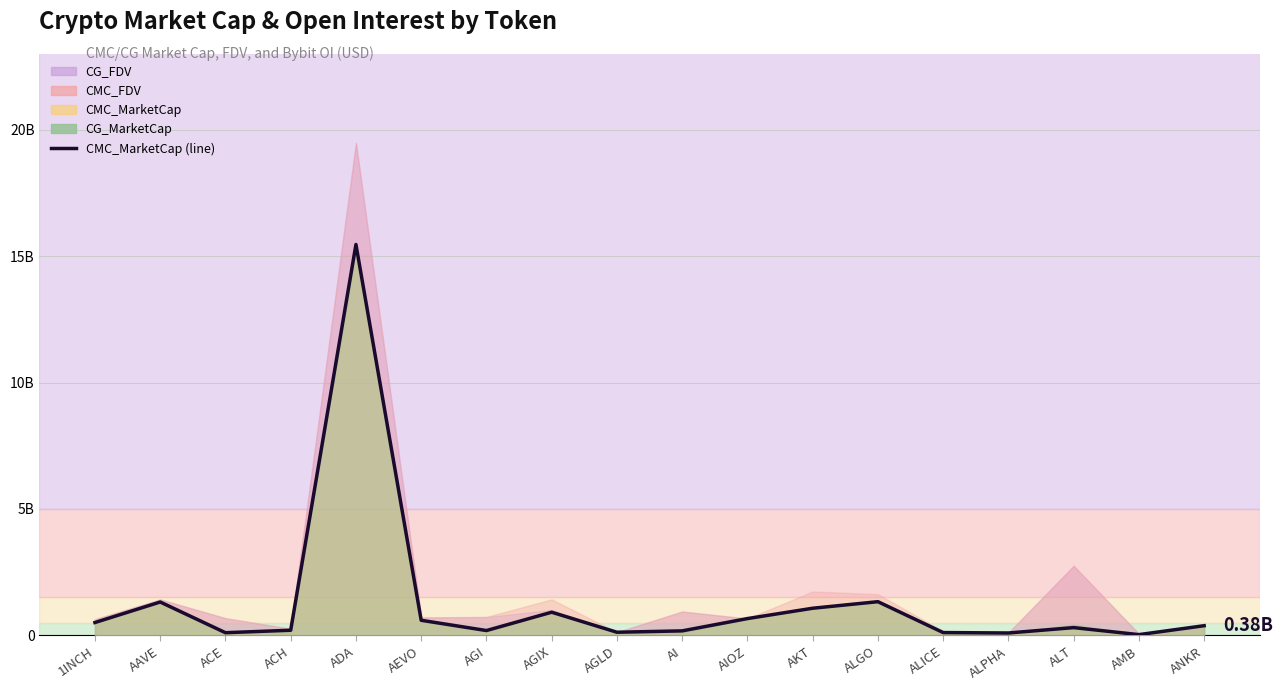

Count the number of values greater than 379036431.

9